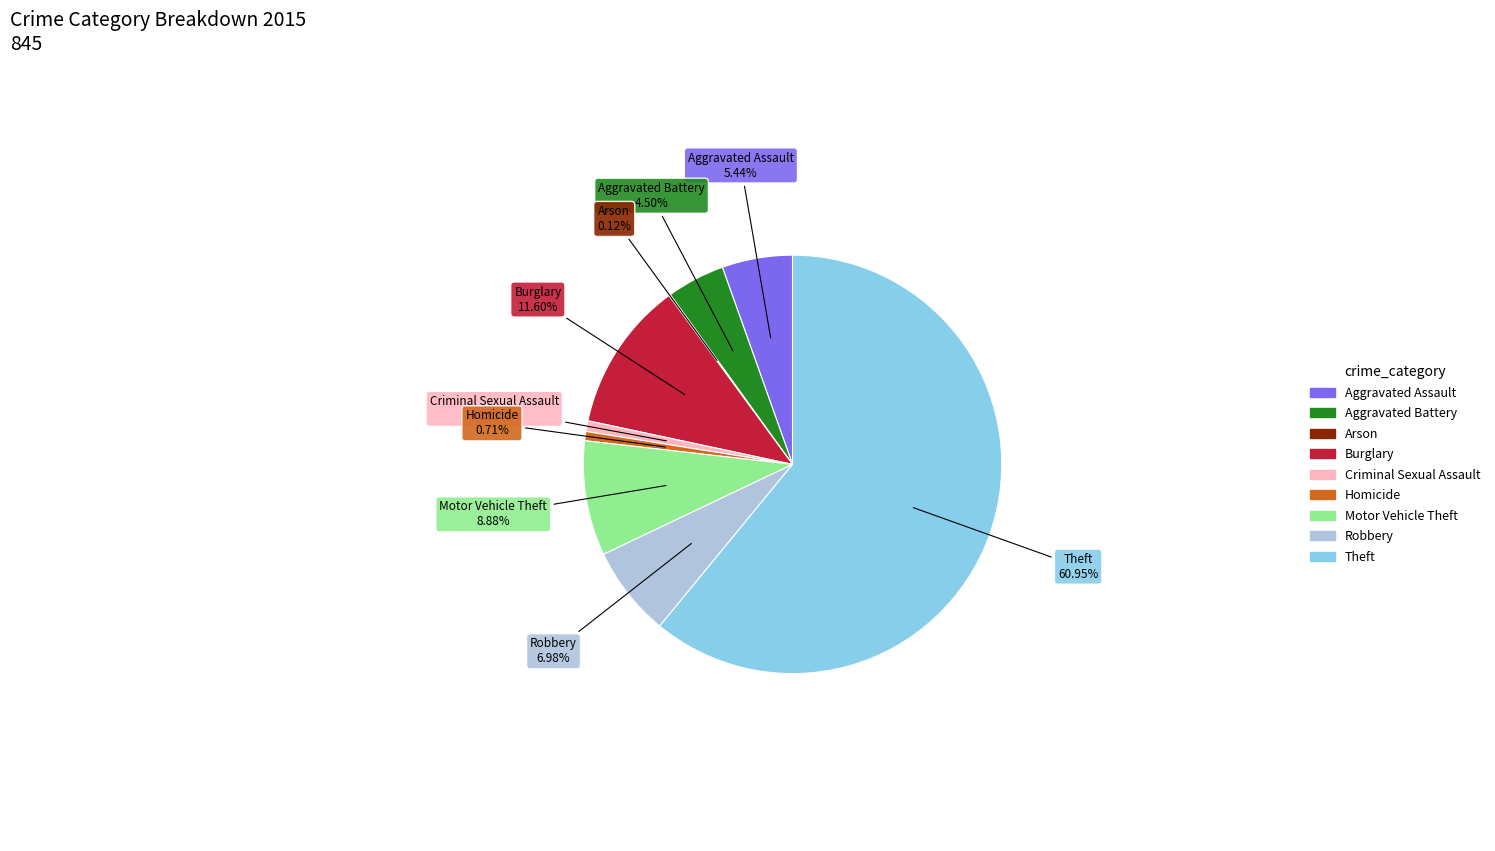

To the nearest percent, what is the average slice percentage?

11%